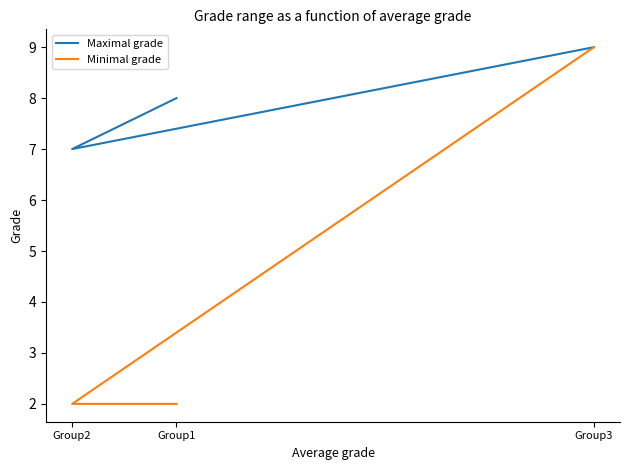

How many data points in Maximal grade are above 8?

1